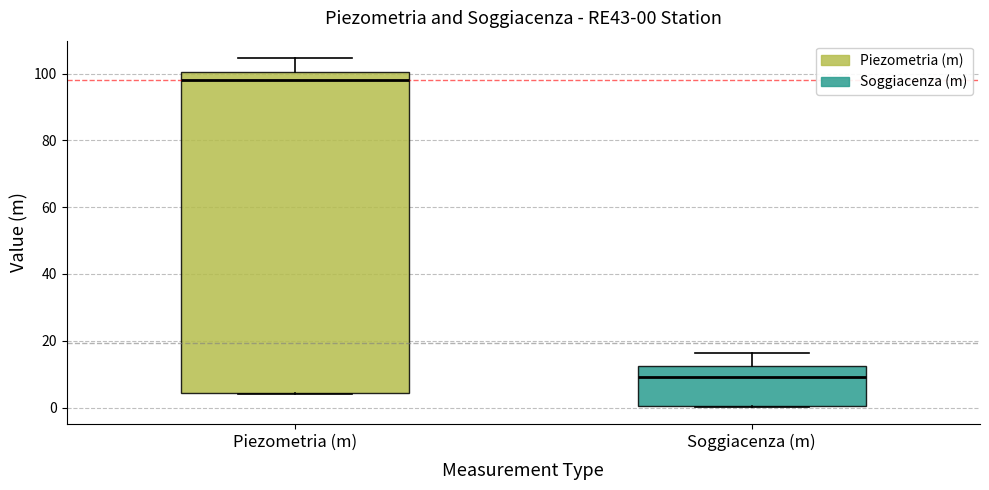

Which box's median line is the highest?

Piezometria (m)